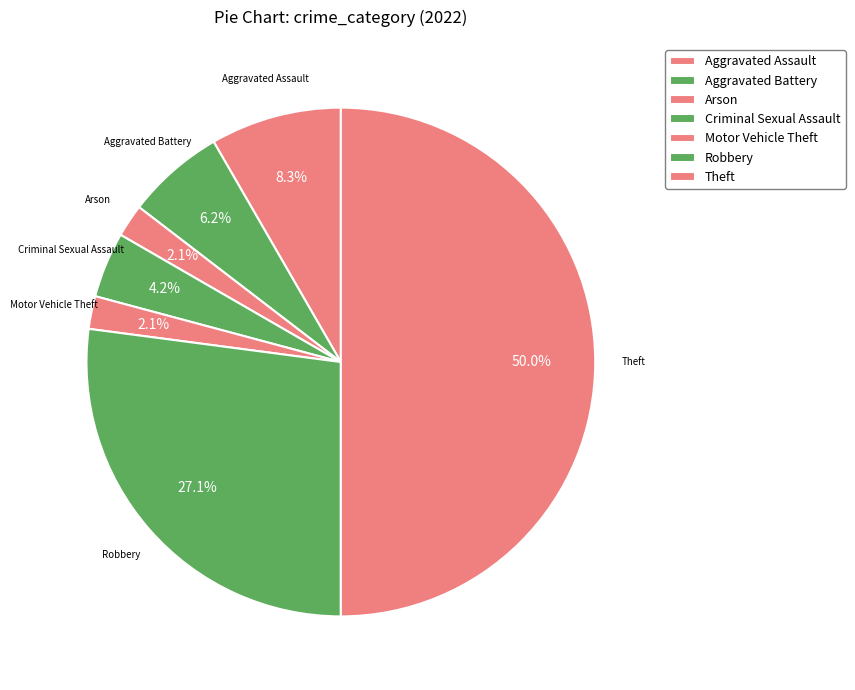

Count the number of slices in the pie.

7